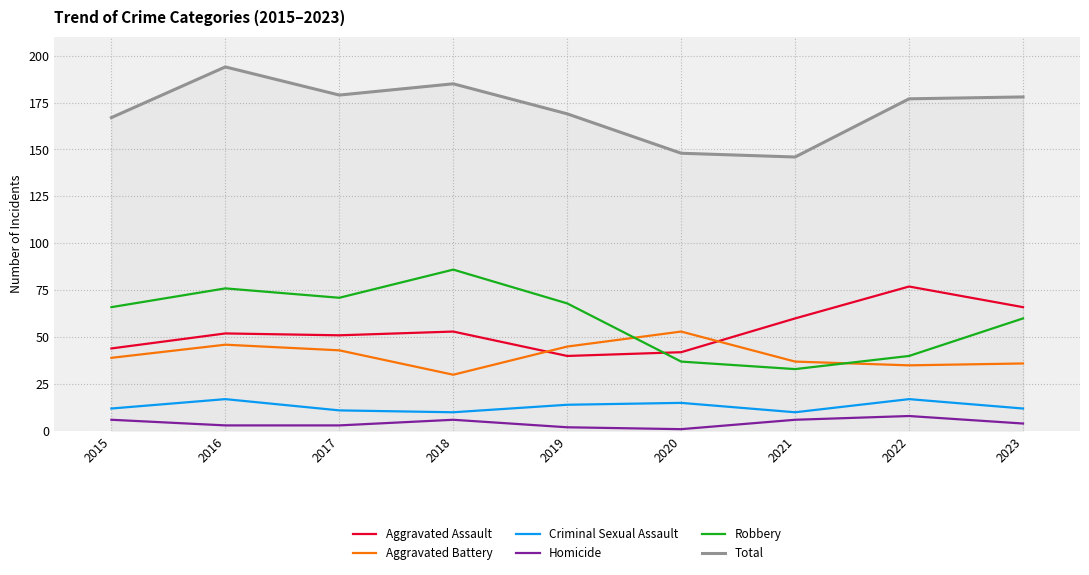

What value does the Robbery series have at 2022, to the nearest 10?

40